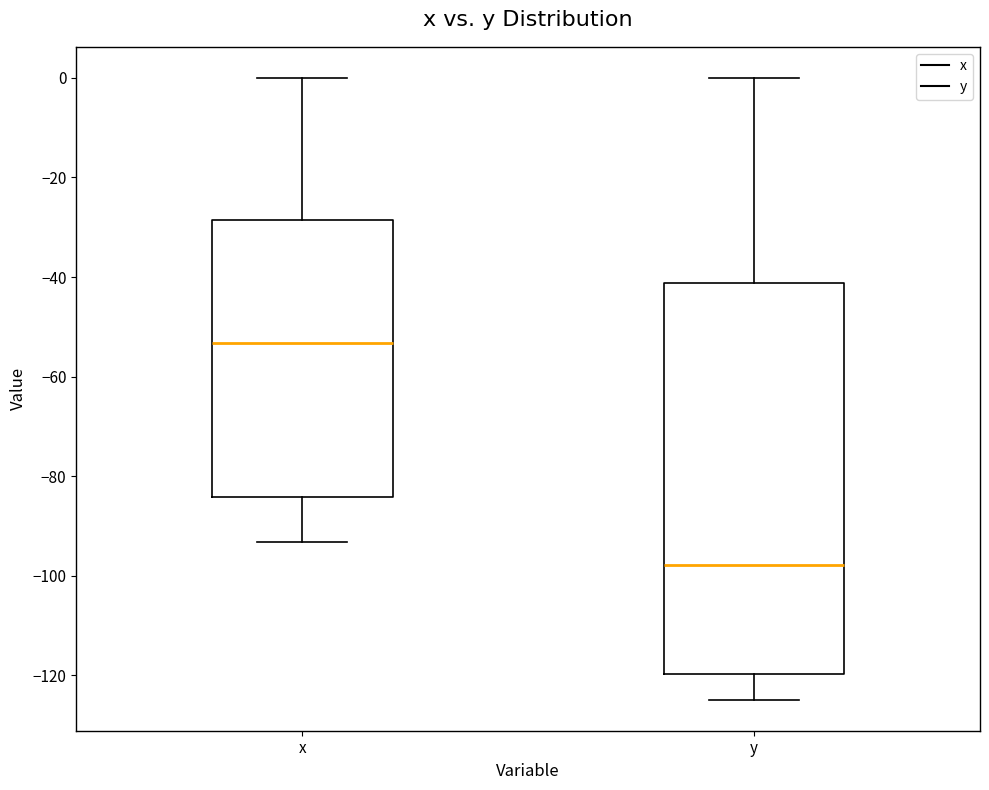

Reading left to right, read every box against the y-axis: the position of its median line, the range the box covers, and the ends of its whiskers. The values are not printed on the chart, so give them approximately, as read against the axis.

x: median -54, box -84 to -28, whiskers -94 to 0
y: median -98, box -120 to -42, whiskers -124 to 0